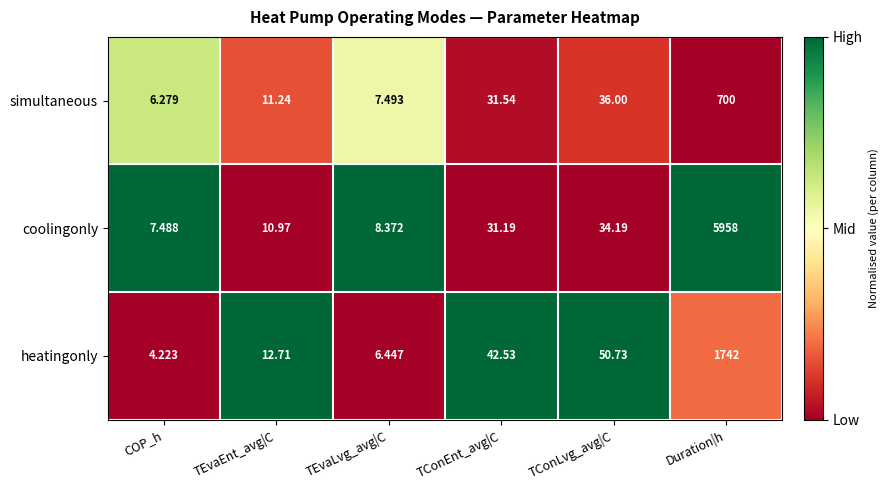

At which label does coolingonly first exceed 31?

TConEnt_avg|C